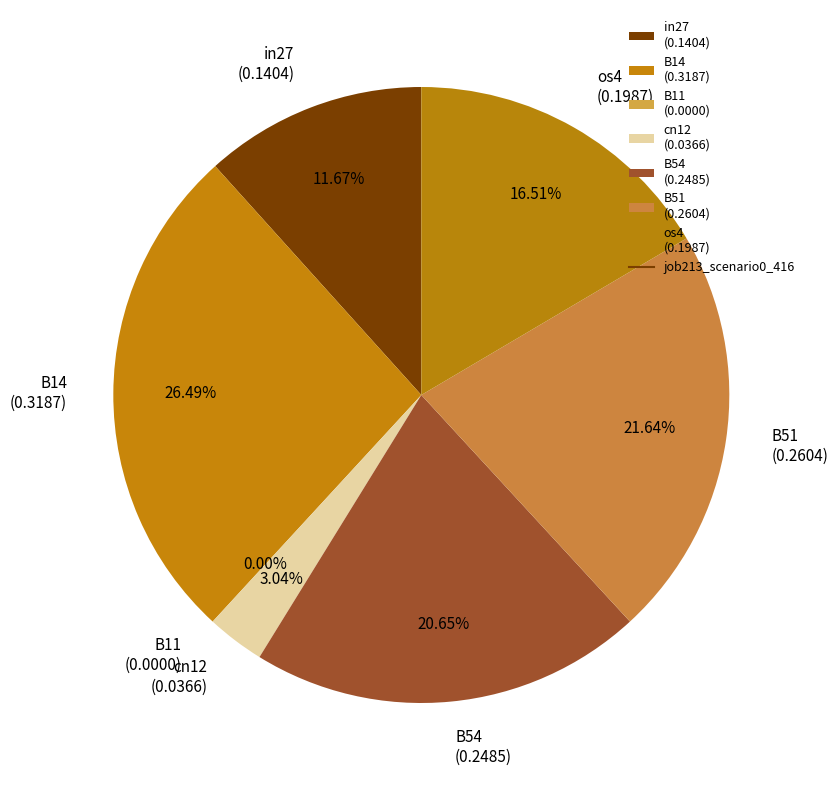

To the nearest percent, what is the combined percentage of in27 and B11?

12%